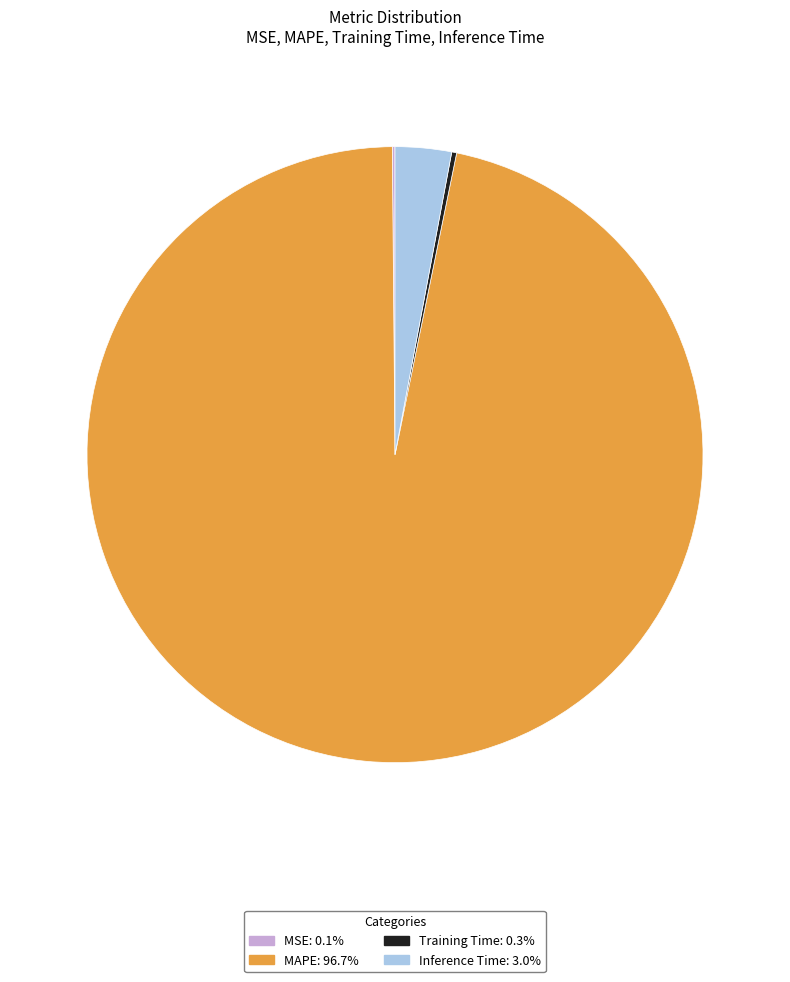

Does MAPE account for over 50% of the chart?

Yes